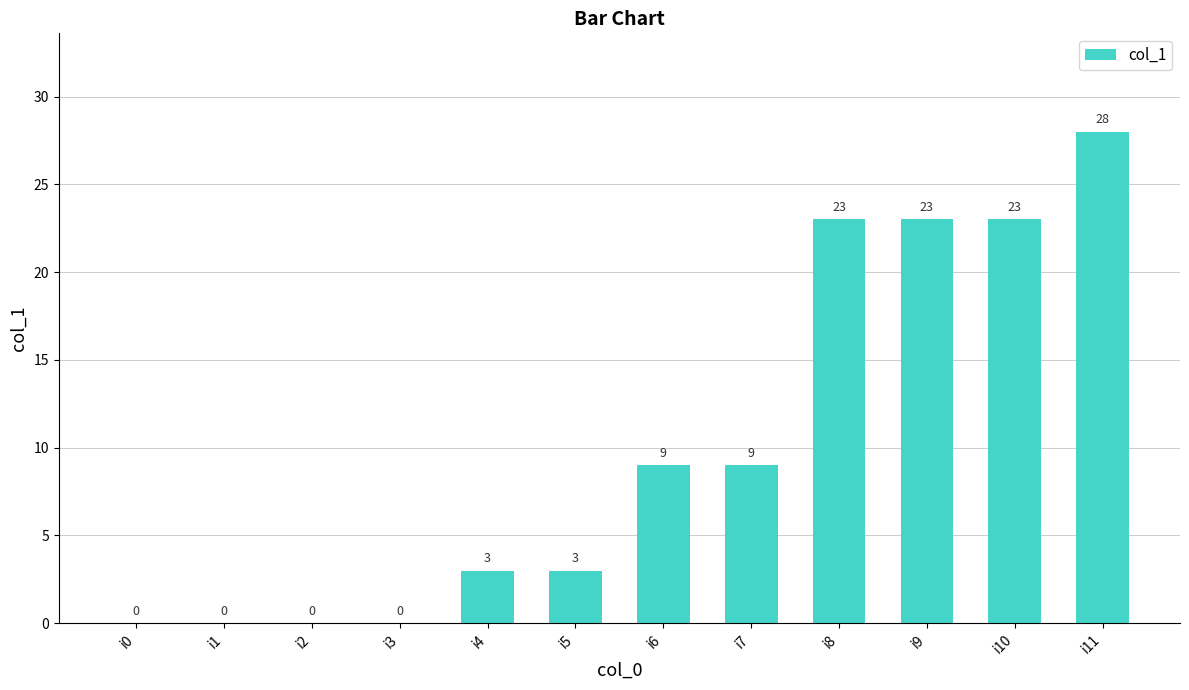

How many data points does each series have?

12